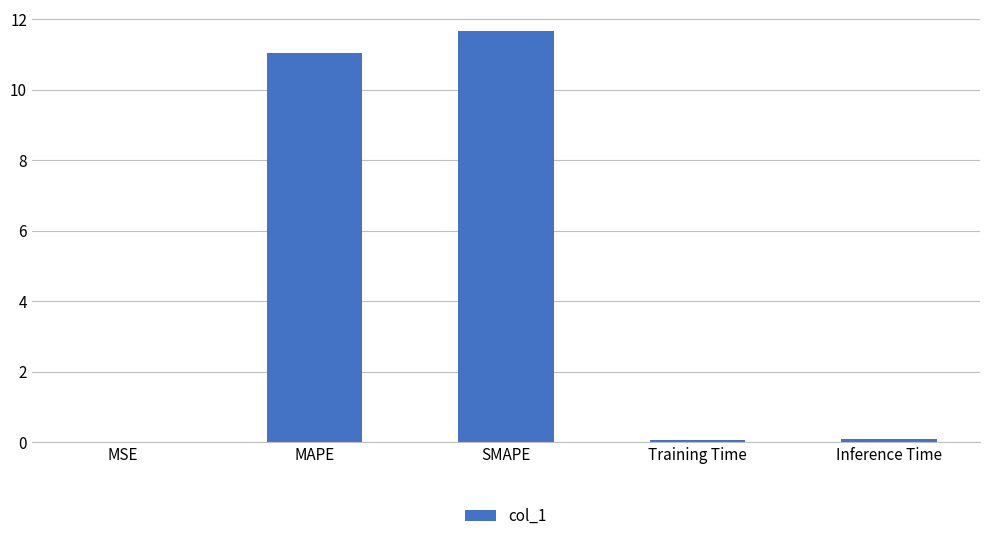

Count the number of categories in the chart.

5